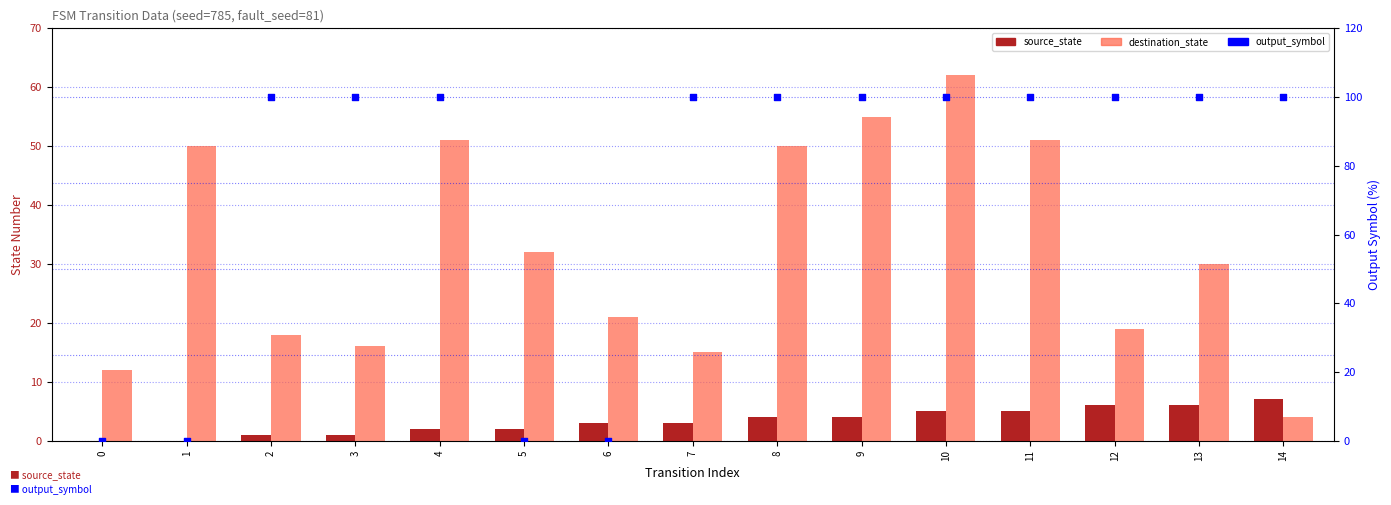

What is the total value across all series at 13?

136